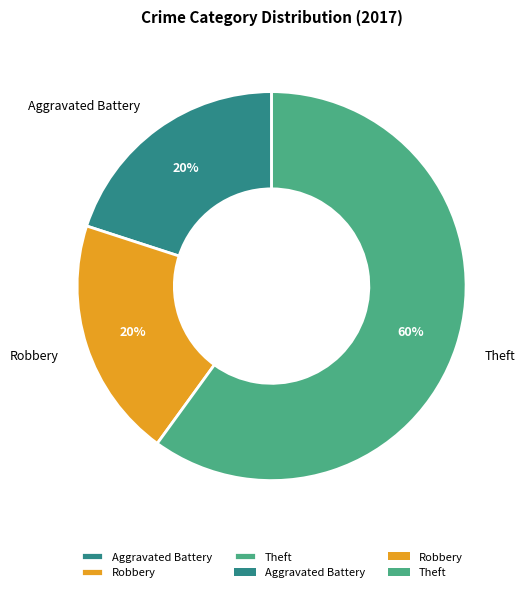

Is the sum of Theft and Robbery greater than half?

Yes